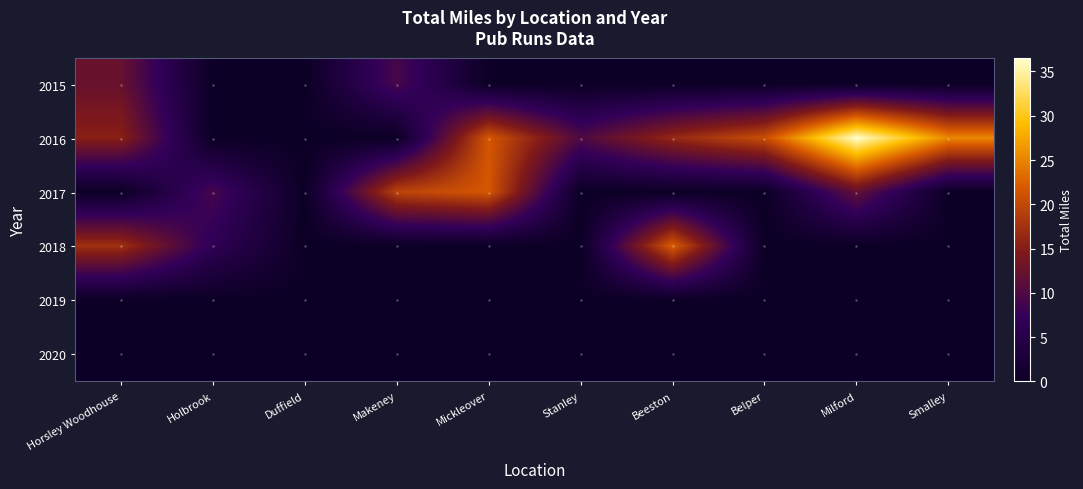

Reading right to left, list all the values displayed in this chart.

2015: Smalley=0.0	Milford=0.0	Belper=0.0	Beeston=0.0	Stanley=0.0	Mickleover=0.0	Makeney=9.3	Duffield=0.0	Holbrook=0.0	Horsley Woodhouse=12.3
2016: Smalley=25.2	Milford=36.6	Belper=20.6	Beeston=16.4	Stanley=10.0	Mickleover=21.6	Makeney=0.0	Duffield=0.0	Holbrook=0.0	Horsley Woodhouse=15.4
2017: Smalley=0.0	Milford=11.8	Belper=0.0	Beeston=0.0	Stanley=0.0	Mickleover=21.6	Makeney=19.5	Duffield=0.0	Holbrook=9.1	Horsley Woodhouse=0.0
2018: Smalley=0.0	Milford=0.0	Belper=0.0	Beeston=22.2	Stanley=0.0	Mickleover=0.0	Makeney=0.0	Duffield=0.0	Holbrook=6.6	Horsley Woodhouse=17.3
2019: Smalley=0.0	Milford=0.0	Belper=0.0	Beeston=0.0	Stanley=0.0	Mickleover=0.0	Makeney=0.0	Duffield=0.0	Holbrook=0.0	Horsley Woodhouse=0.0
2020: Smalley=0.0	Milford=0.0	Belper=0.0	Beeston=0.0	Stanley=0.0	Mickleover=0.0	Makeney=0.0	Duffield=0.0	Holbrook=0.0	Horsley Woodhouse=0.0